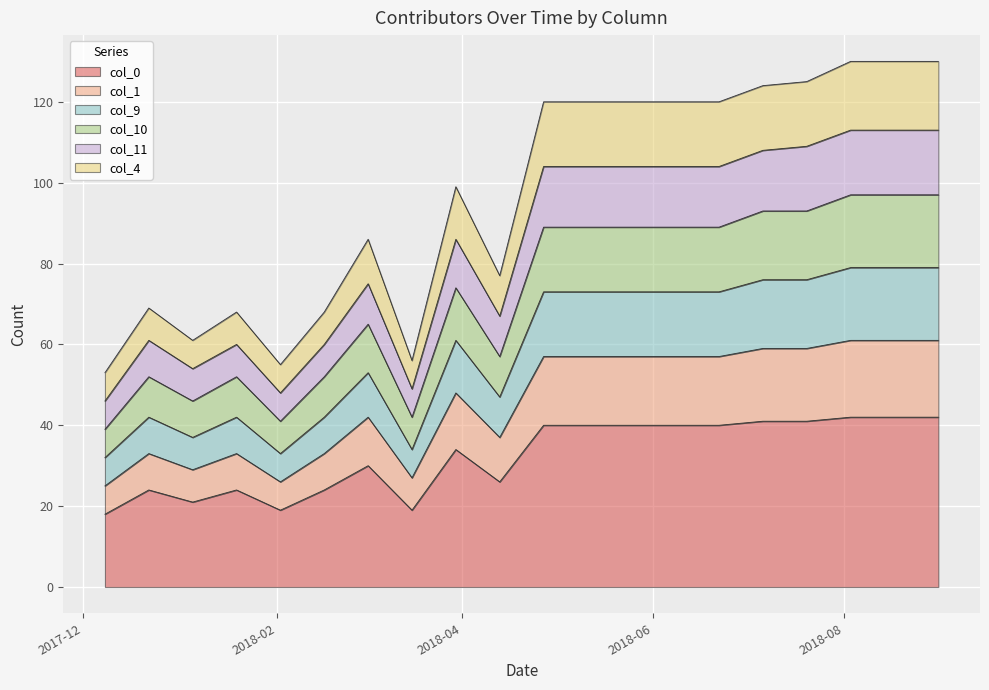

At which category does col_4 reach its first local peak?

2017-12-22